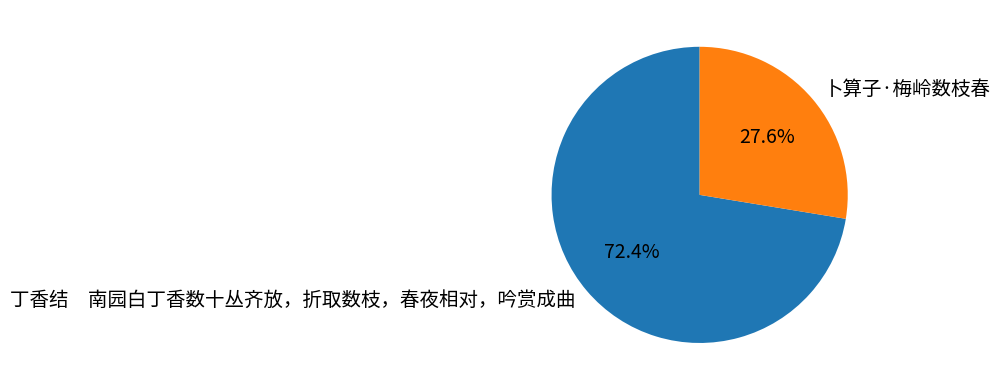

Which slice represents more than half of the pie?

丁香结 南园白丁香数十丛齐放，折取数枝，春夜相对，吟赏成曲